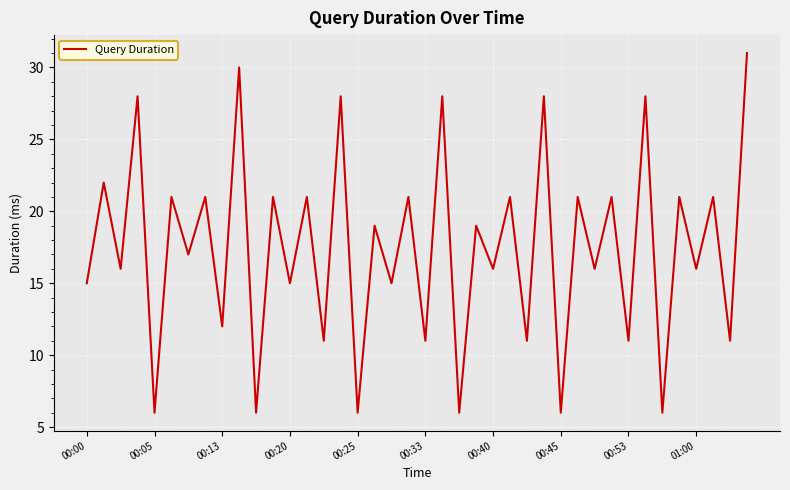

What is the maximum value shown in the chart?

31